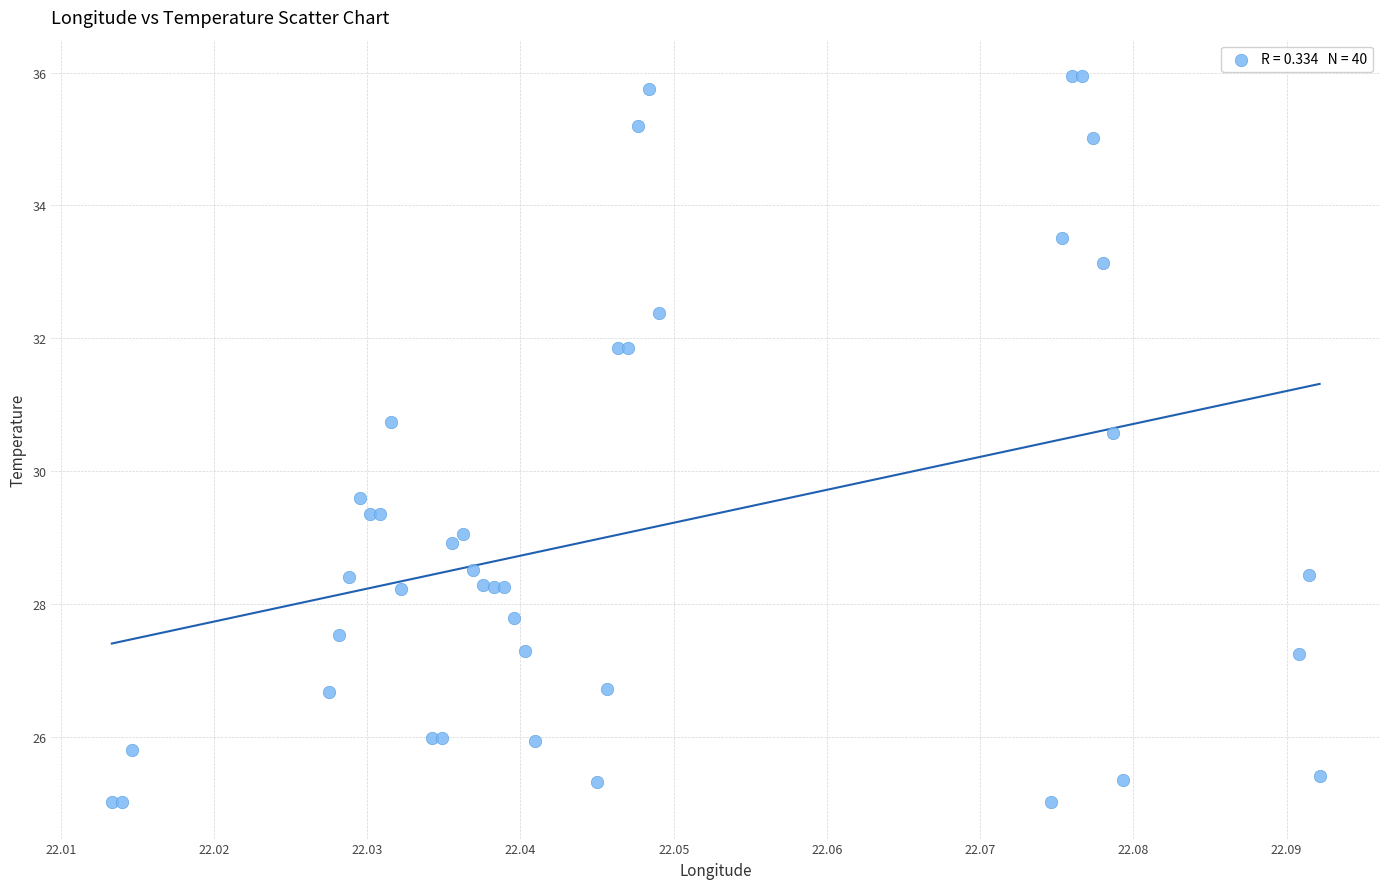

What Y value in the scatter plot is closest to 30?

29.6